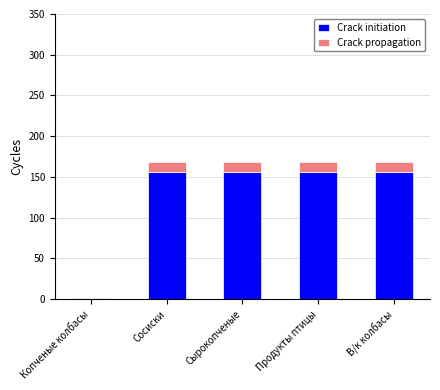

Are the bars horizontal?

No